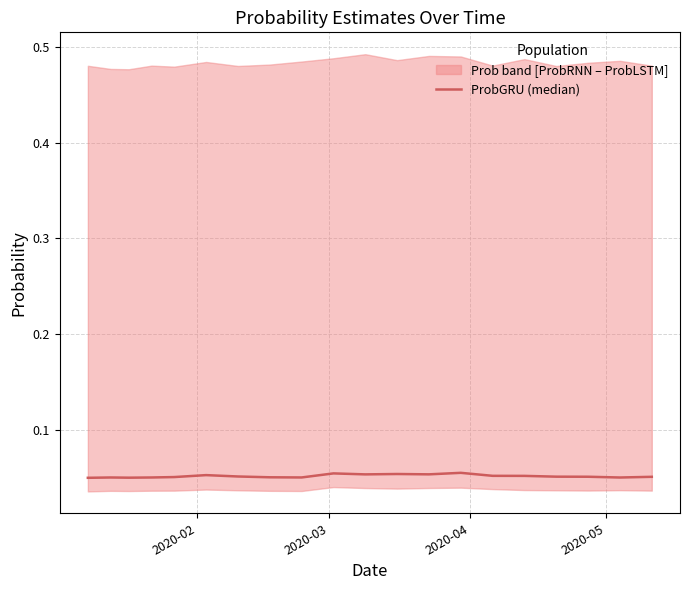

How many lines are shown in the chart?

1